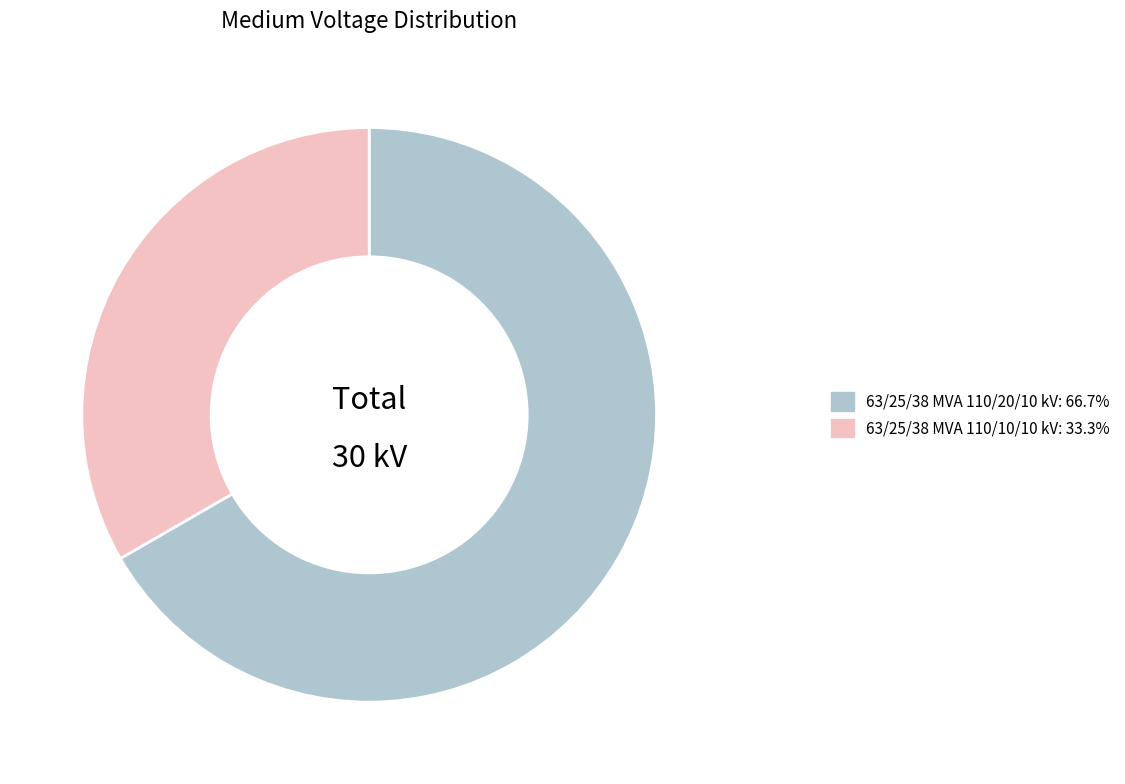

Is it true that 63/25/38 MVA 110/20/10 kV is 81% of the pie?

False